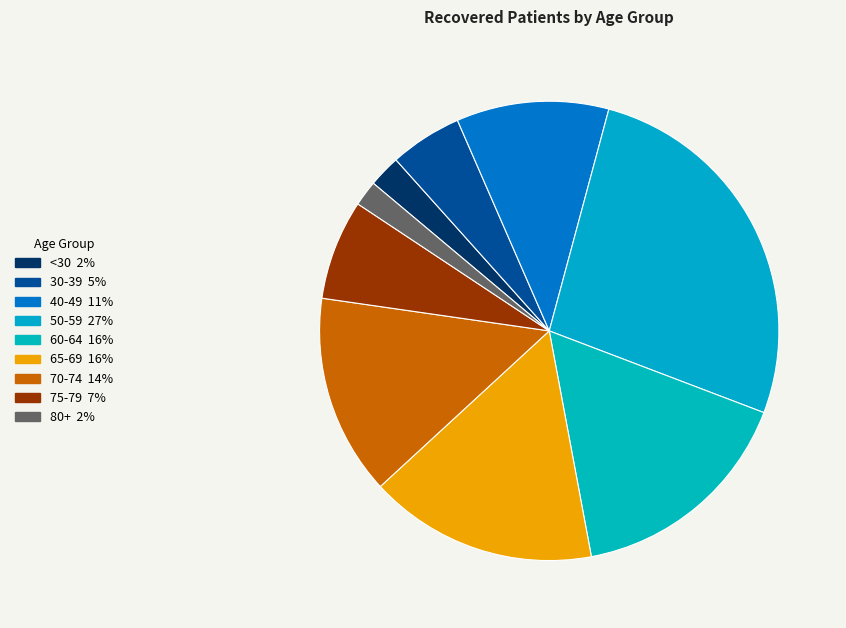

How many slices are in this pie chart?

9